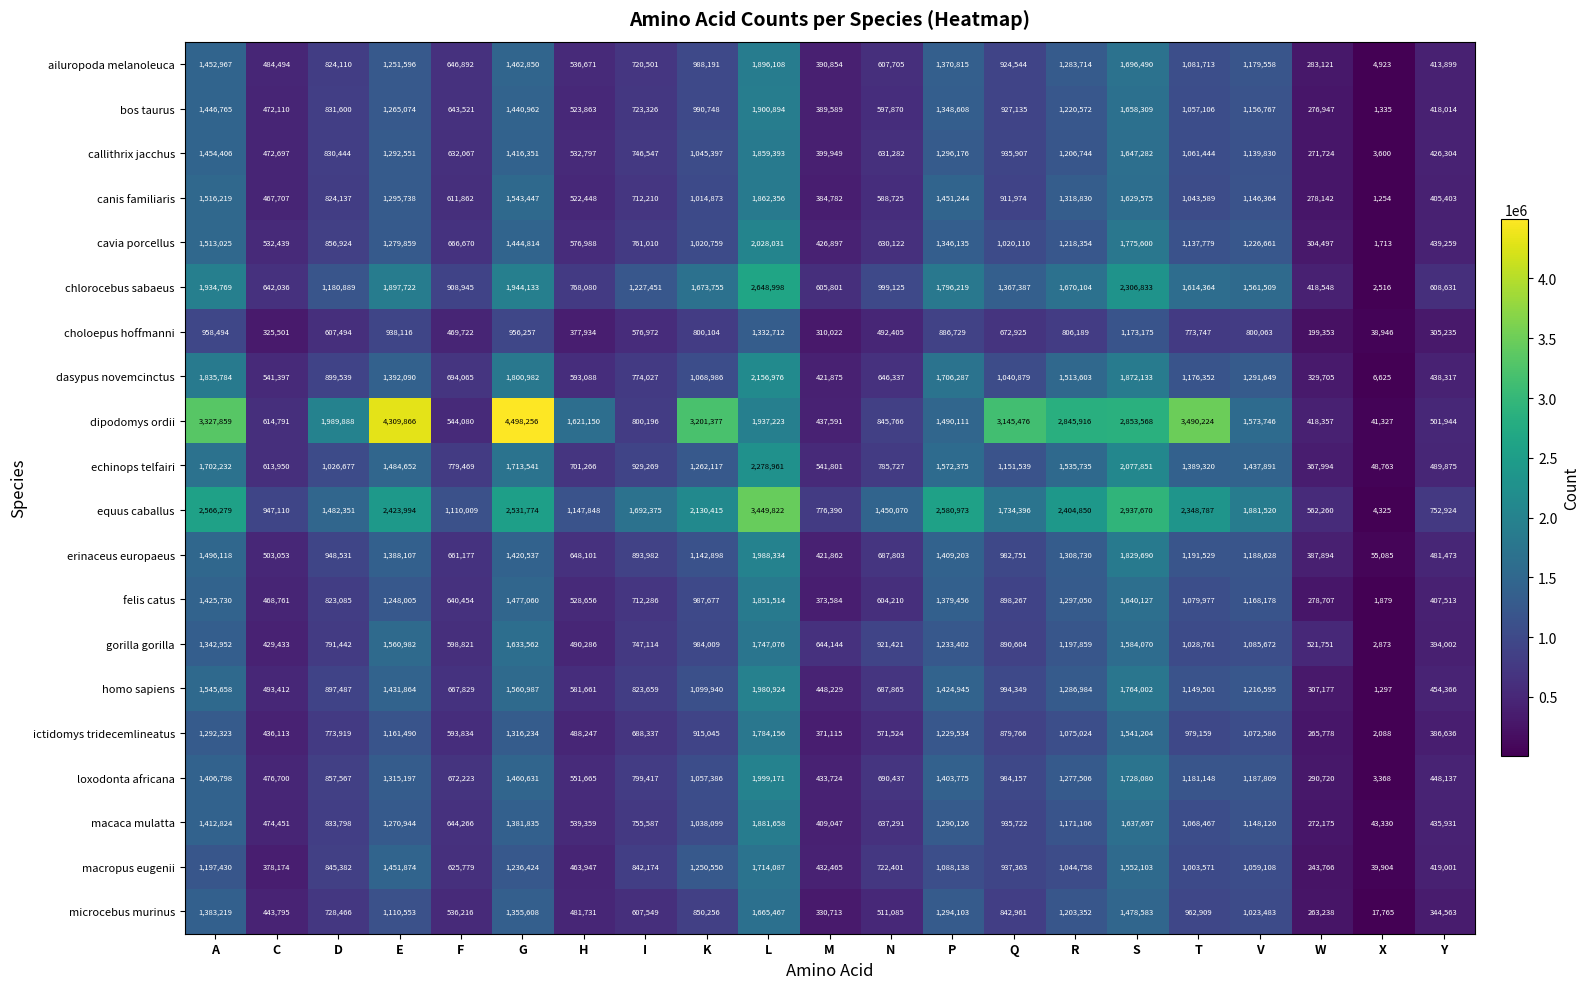

What is the total value across all series at C?

10218124